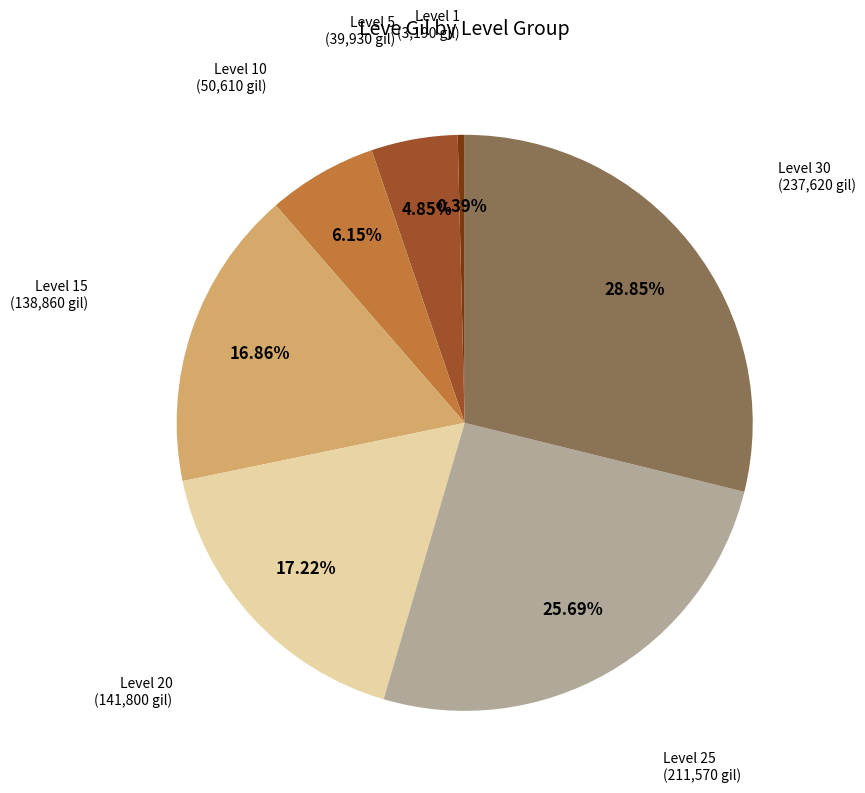

Is there a majority slice in this chart?

No